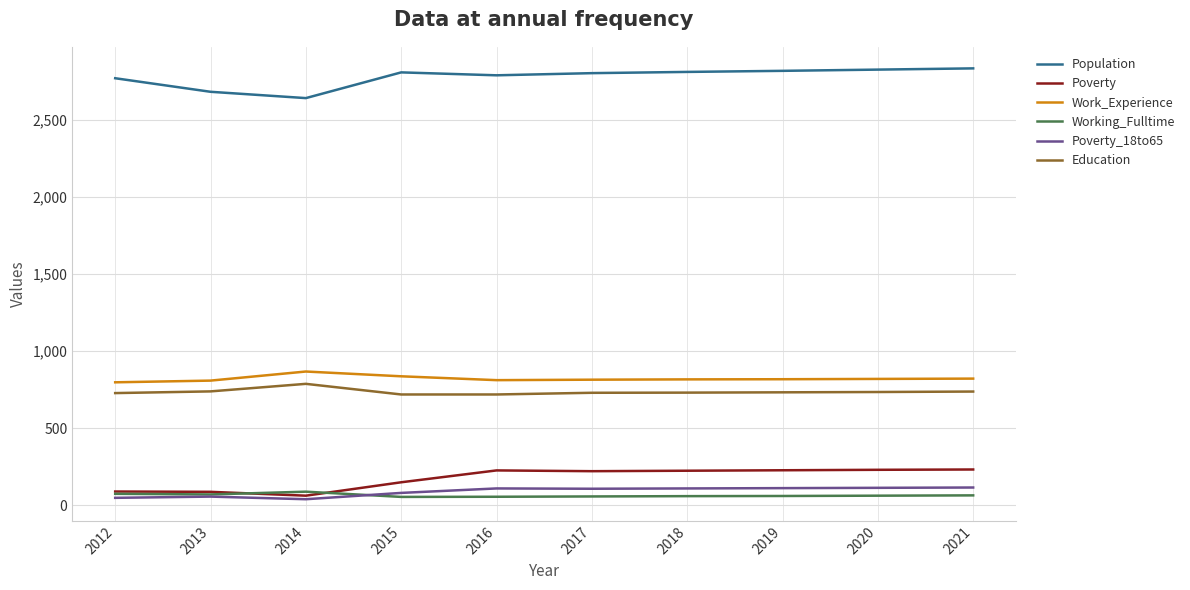

How many values in the Population series are below 2809?

5